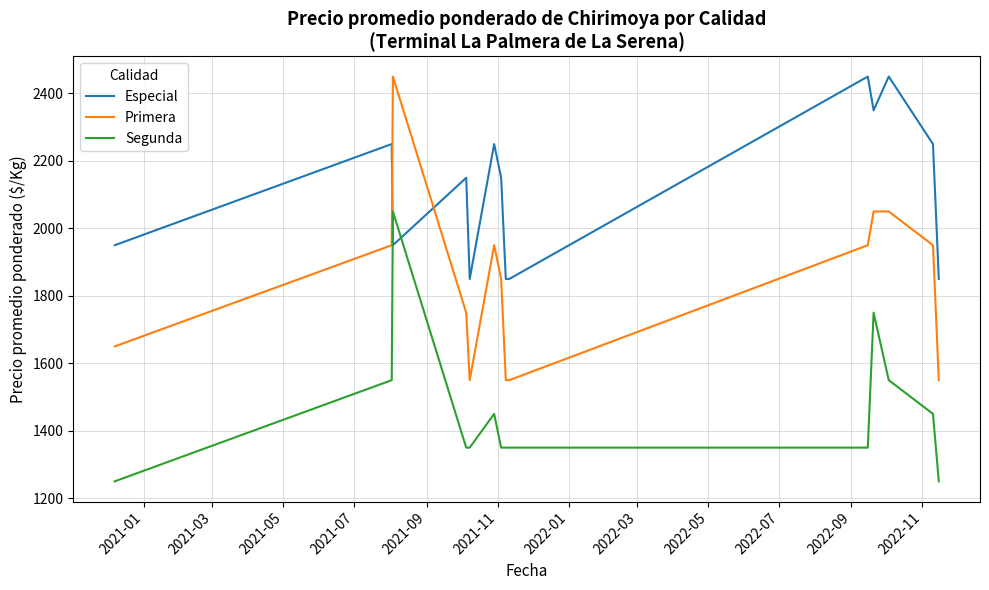

How many times do Segunda and Especial cross each other?

2